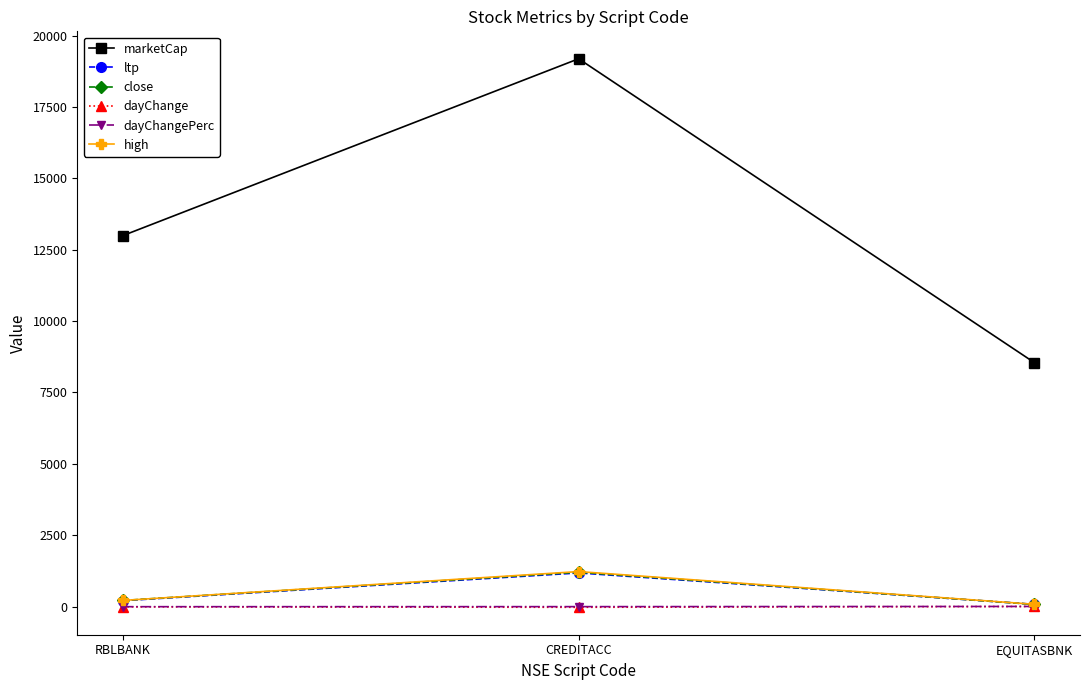

Which series has the largest total across all categories?

marketCap